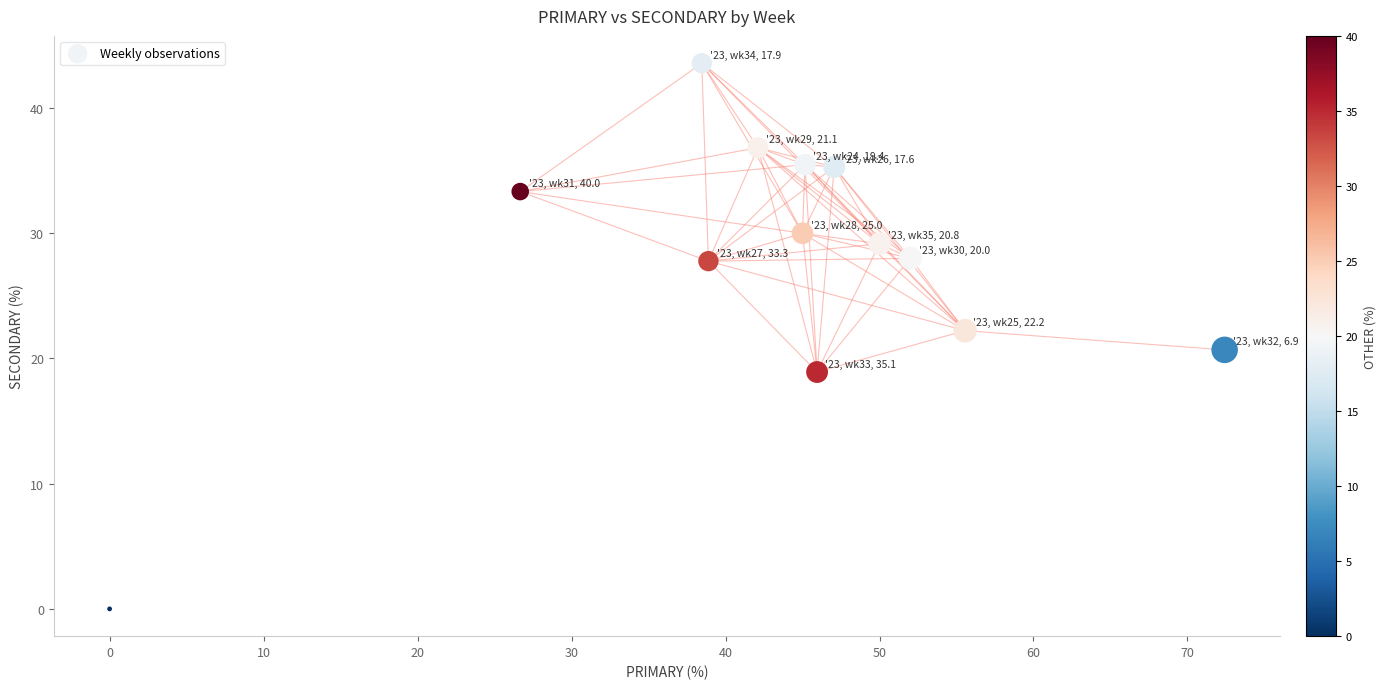

What is the range of X values (max minus min)?

72.4